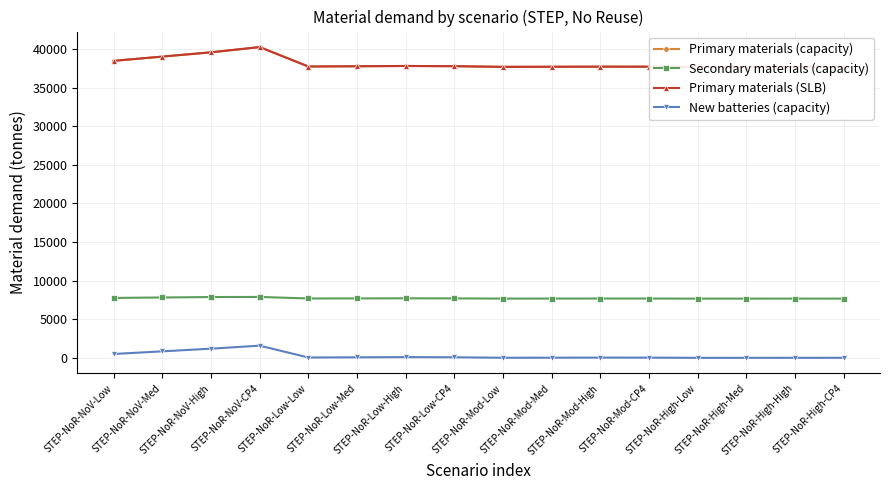

True or false: Secondary materials (capacity) and Primary materials (capacity) cross at least once.

False